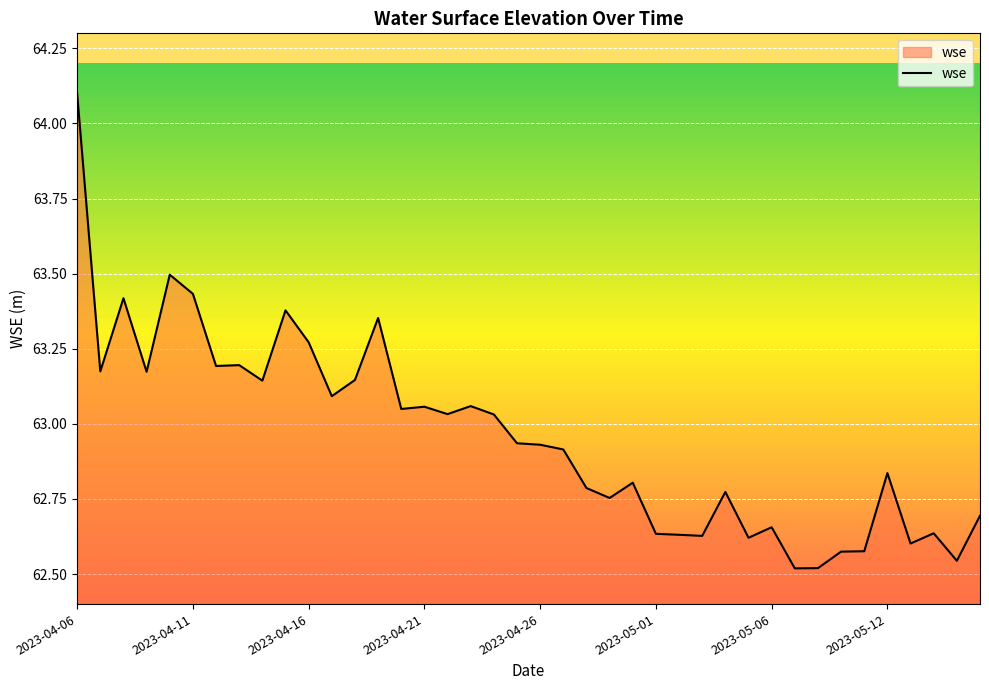

What is the greatest value displayed?

64.1